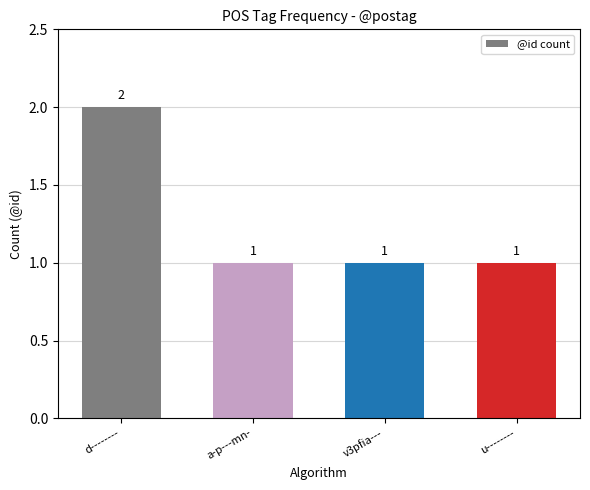

At which category does the chart reach its peak across all series?

d--------